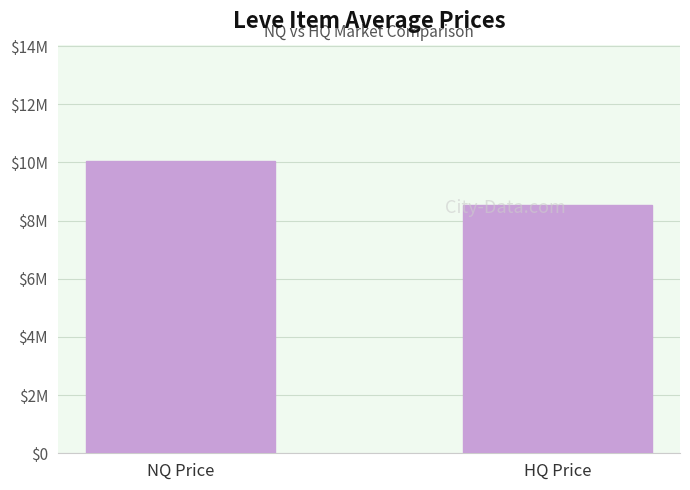

Which has a higher value, NQ Price or HQ Price?

NQ Price